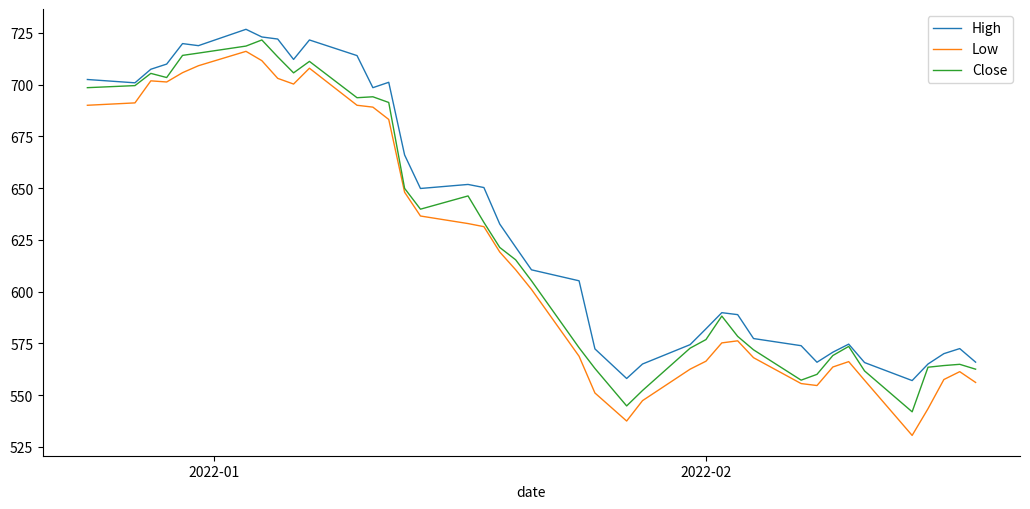

What is the highest value of the Close series?

721.5